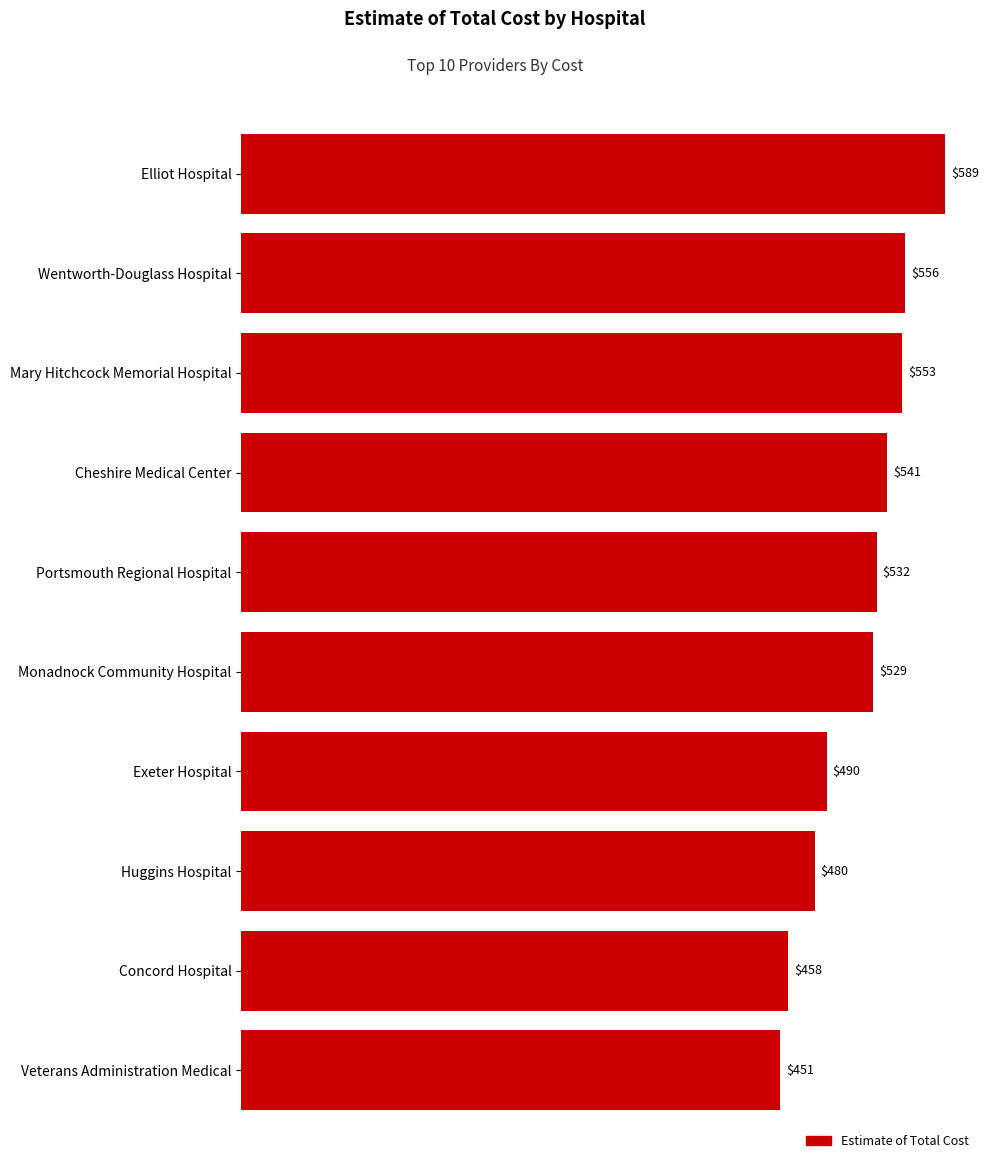

Rank the categories by value from highest to lowest.

Elliot Hospital, Wentworth-Douglass Hospital, Mary Hitchcock Memorial Hospital, Cheshire Medical Center, Portsmouth Regional Hospital, Monadnock Community Hospital, Exeter Hospital, Huggins Hospital, Concord Hospital, Veterans Administration Medical